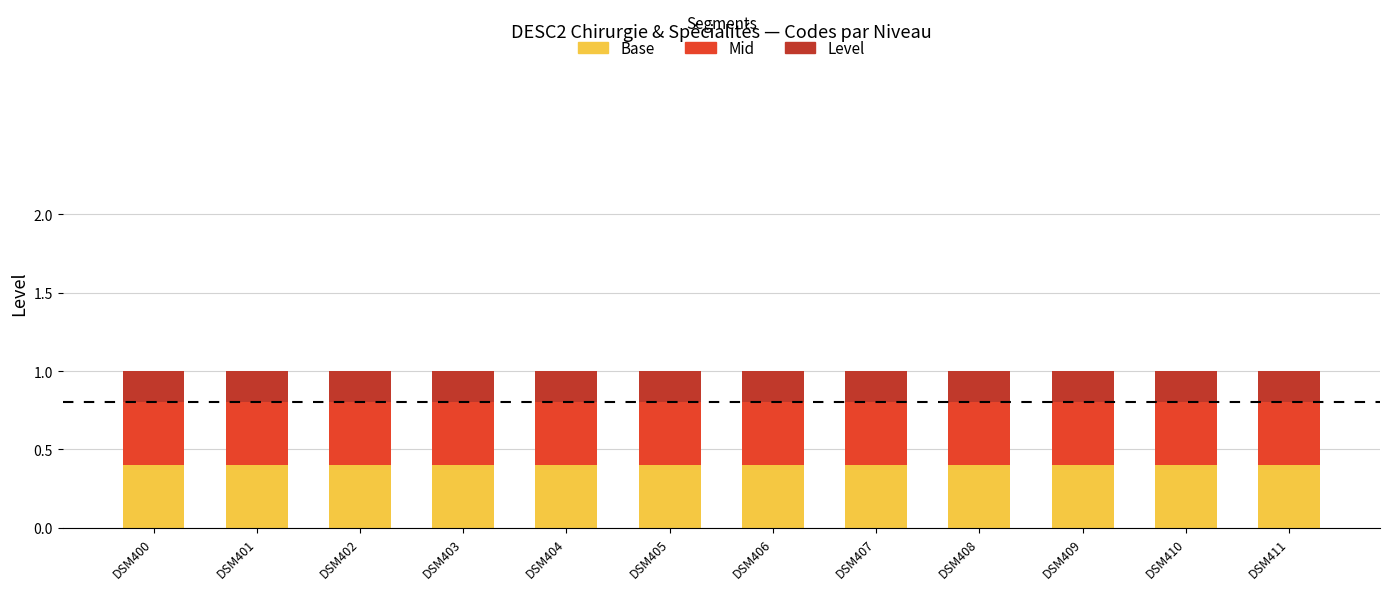

What is the total value across all series at DSM408?

1.0